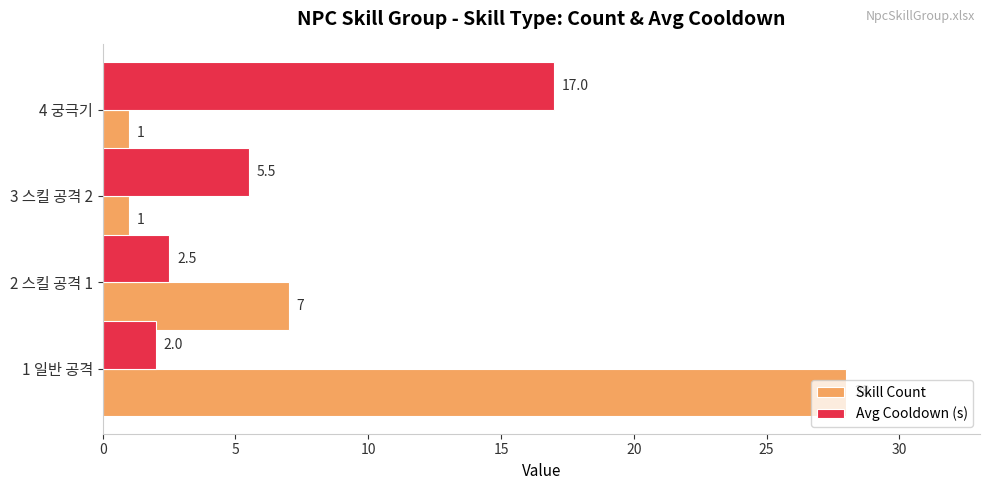

List the labels in order of Avg Cooldown (s) value, smallest first.

1 일반 공격, 2 스킬 공격 1, 3 스킬 공격 2, 4 궁극기